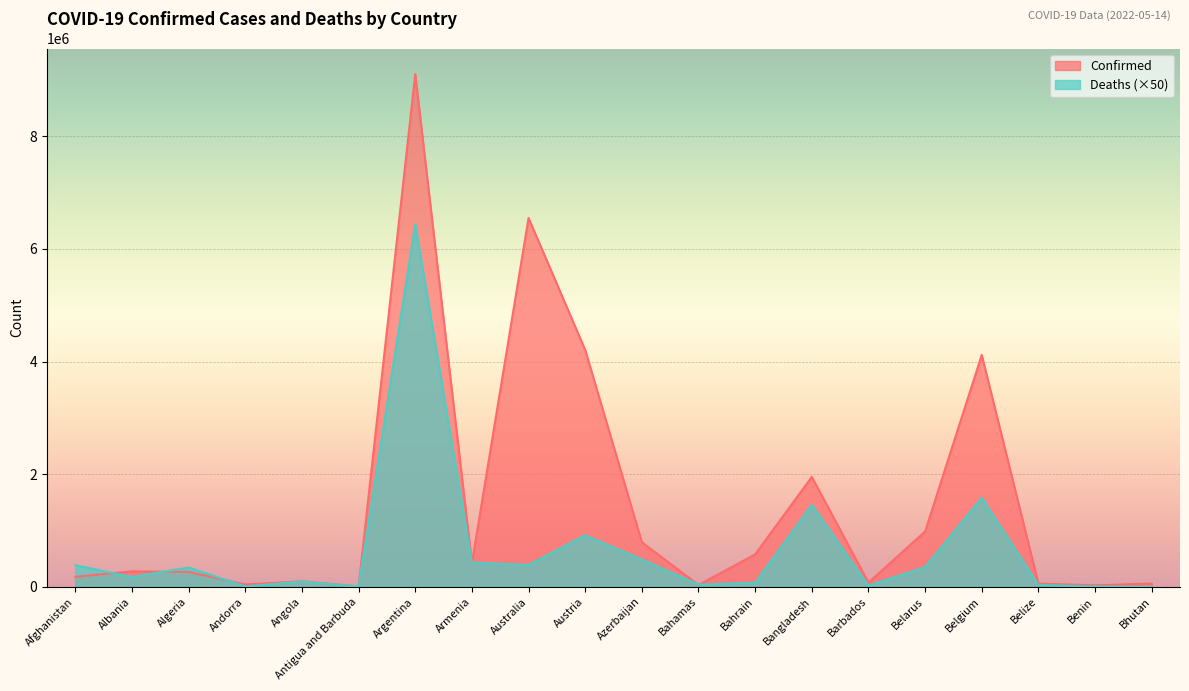

Reading left to right, what are all the values shown in this chart?

Confirmed: Afghanistan=179203	Albania=275534	Algeria=265814	Andorra=42156	Angola=99287	Antigua and Barbuda=7721	Argentina=9101319	Armenia=422900	Australia=6548368	Austria=4205380	Azerbaijan=792638	Bahamas=33830	Bahrain=576395	Bangladesh=1952957	Barbados=75845	Belarus=982867	Belgium=4116397	Belize=57896	Benin=26952	Bhutan=59564
Deaths: Afghanistan=384300	Albania=174850	Algeria=343750	Andorra=7650	Angola=95000	Antigua and Barbuda=6850	Argentina=6436450	Armenia=431150	Australia=388450	Austria=914800	Azerbaijan=485450	Bahamas=40000	Bahrain=73950	Bangladesh=1456350	Barbados=21600	Belarus=348900	Belgium=1580650	Belize=33800	Benin=8150	Bhutan=1050